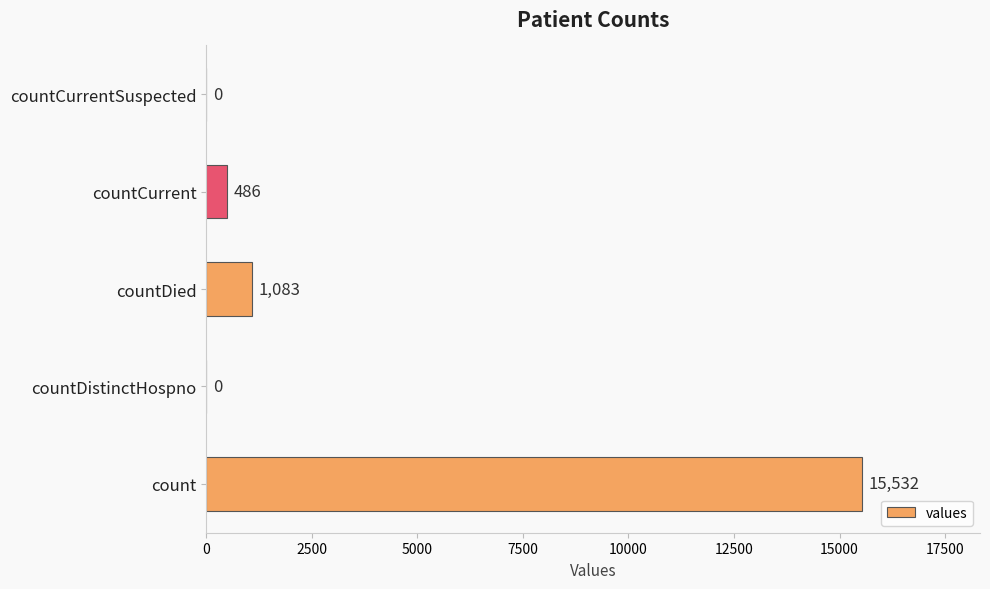

How many values are above zero?

3